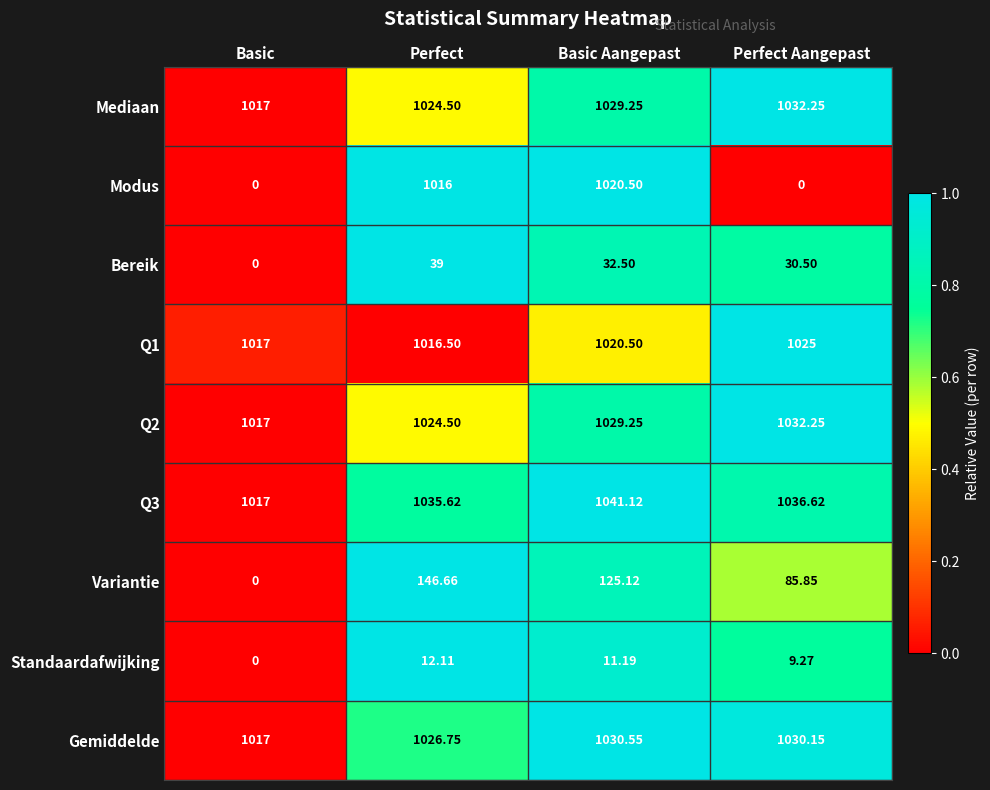

At how many categories does at least one series exceed 0?

4